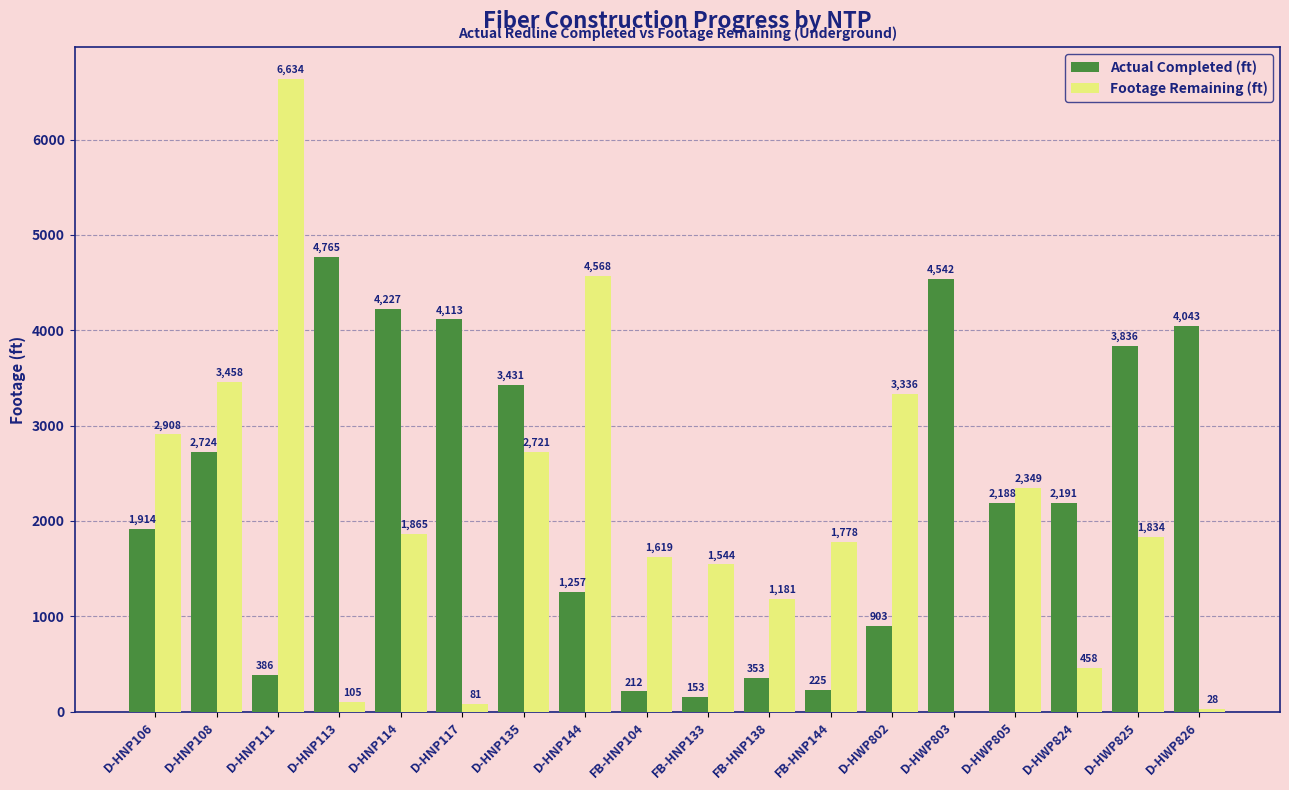

What is the sum of the Actual Completed (ft) values at D-HNP108 and D-HWP825?

6560